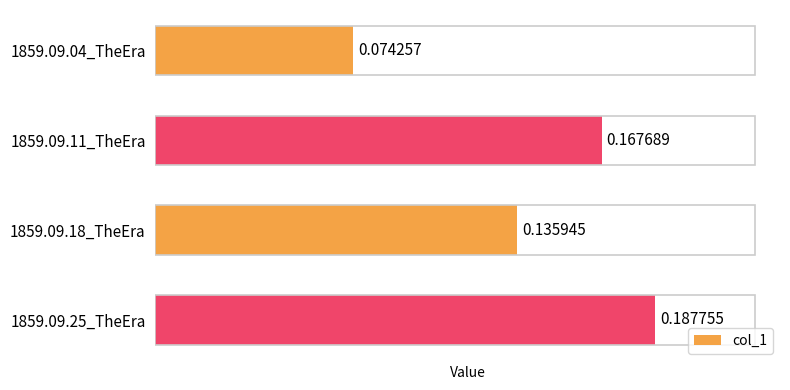

What is the sum of the values at 1859.09.04_TheEra and 1859.09.11_TheEra?

0.2